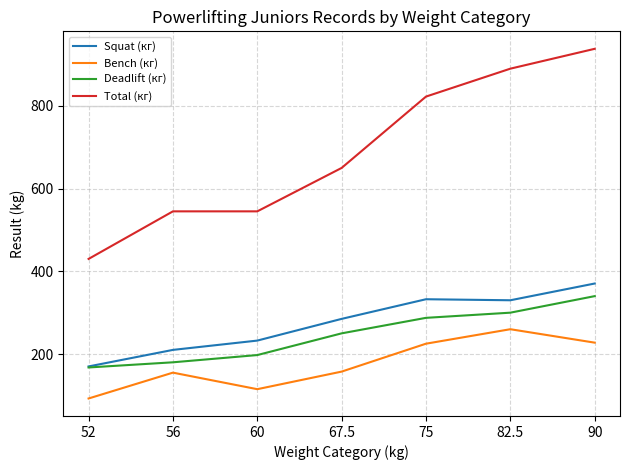

Which category has the highest value across all series?

90